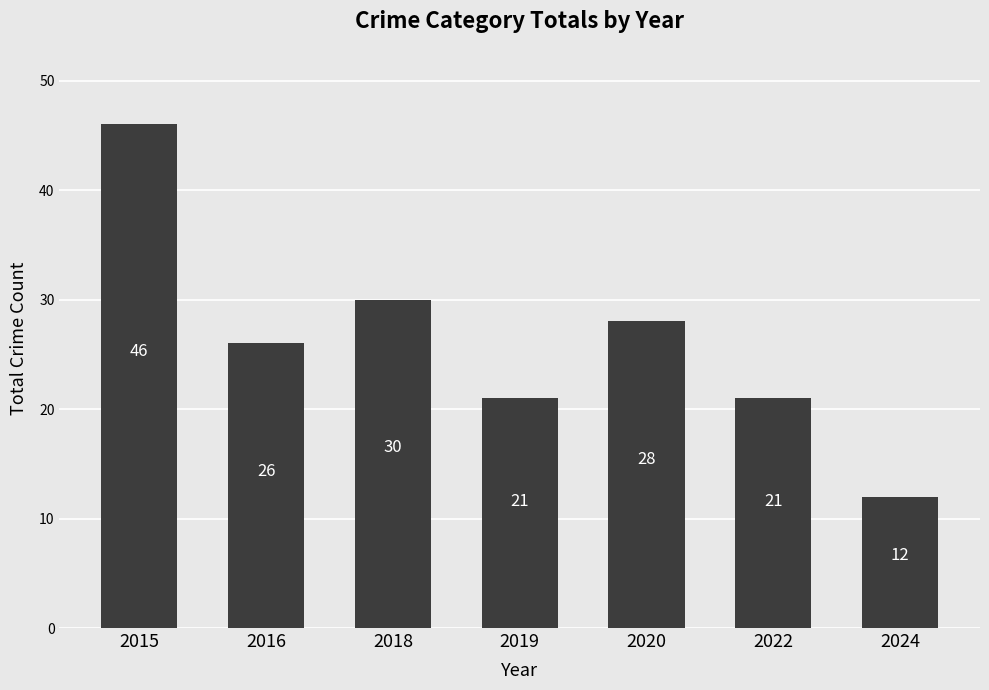

Which has a higher value, 2016 or 2022?

2016